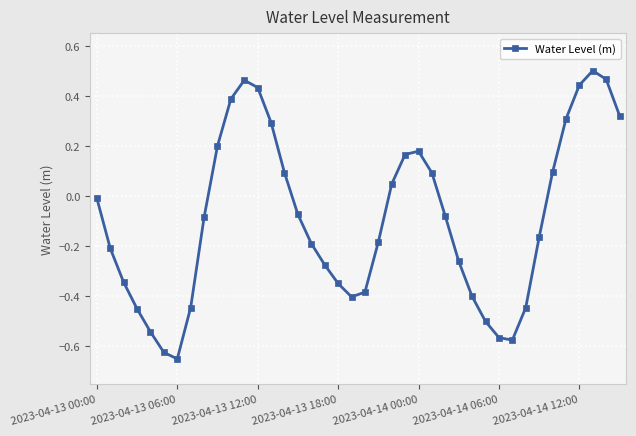

What is the sum of all values?

-3.7